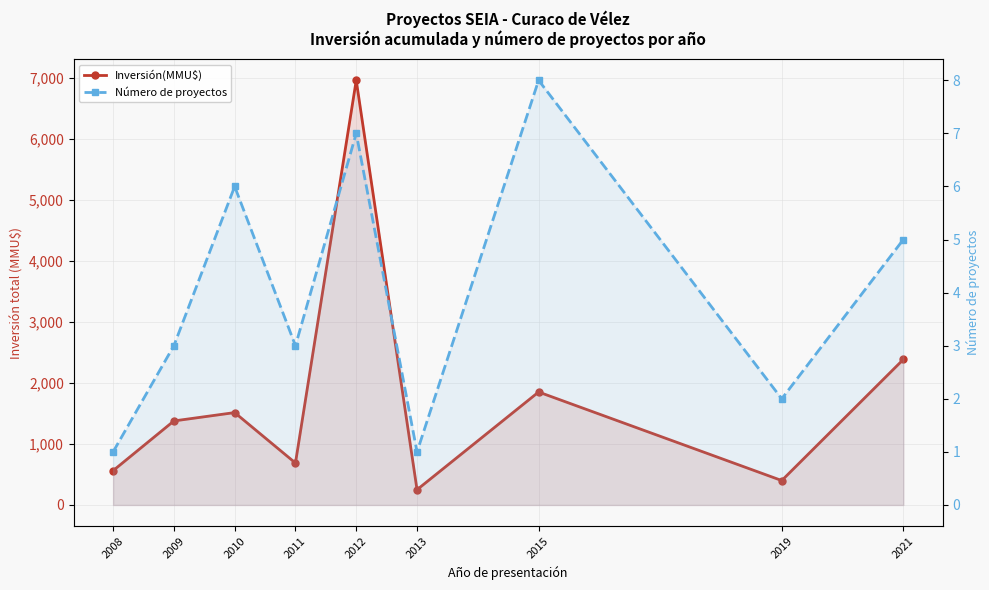

How many data points does each series have?

9